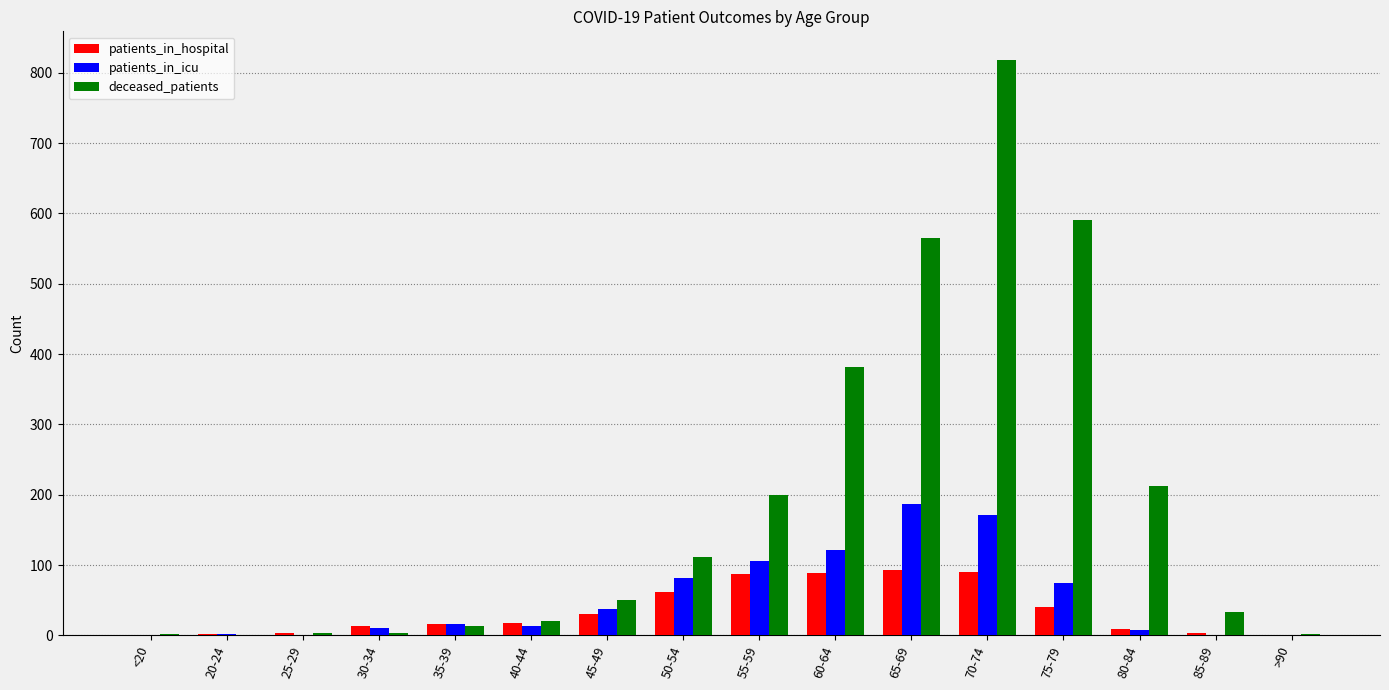

True or false: deceased_patients has a value of 590 at 75-79.

True